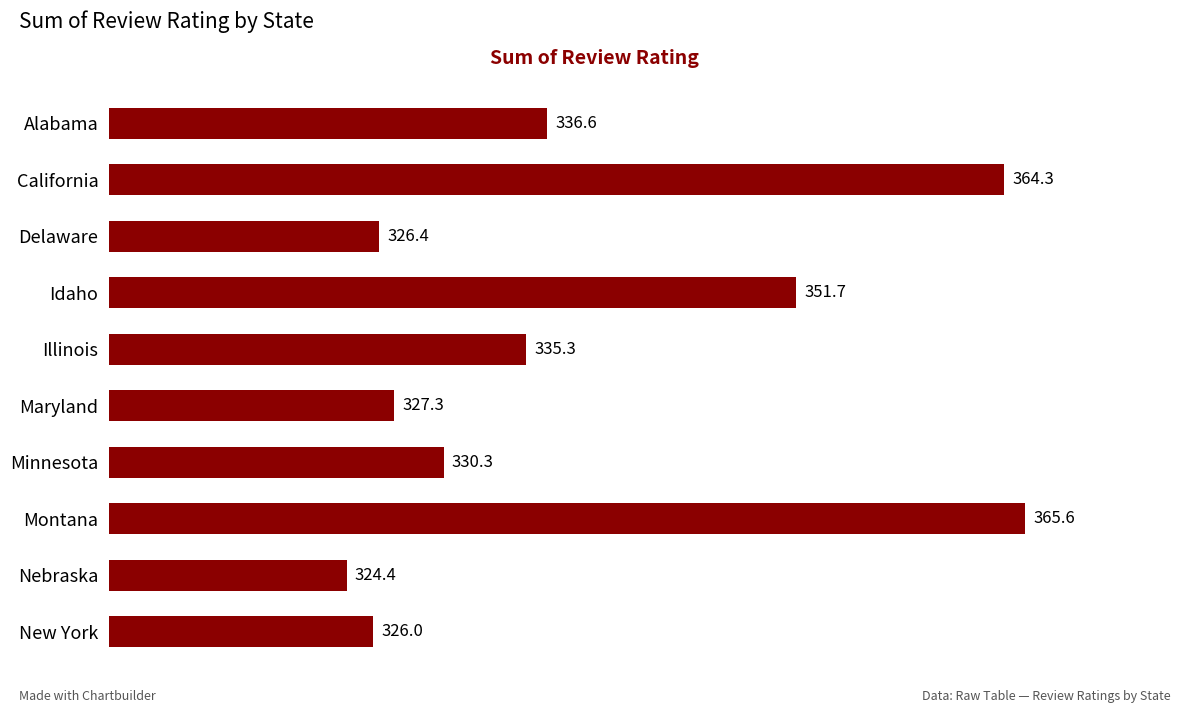

What is the sum of the values at Illinois and Montana?

700.9